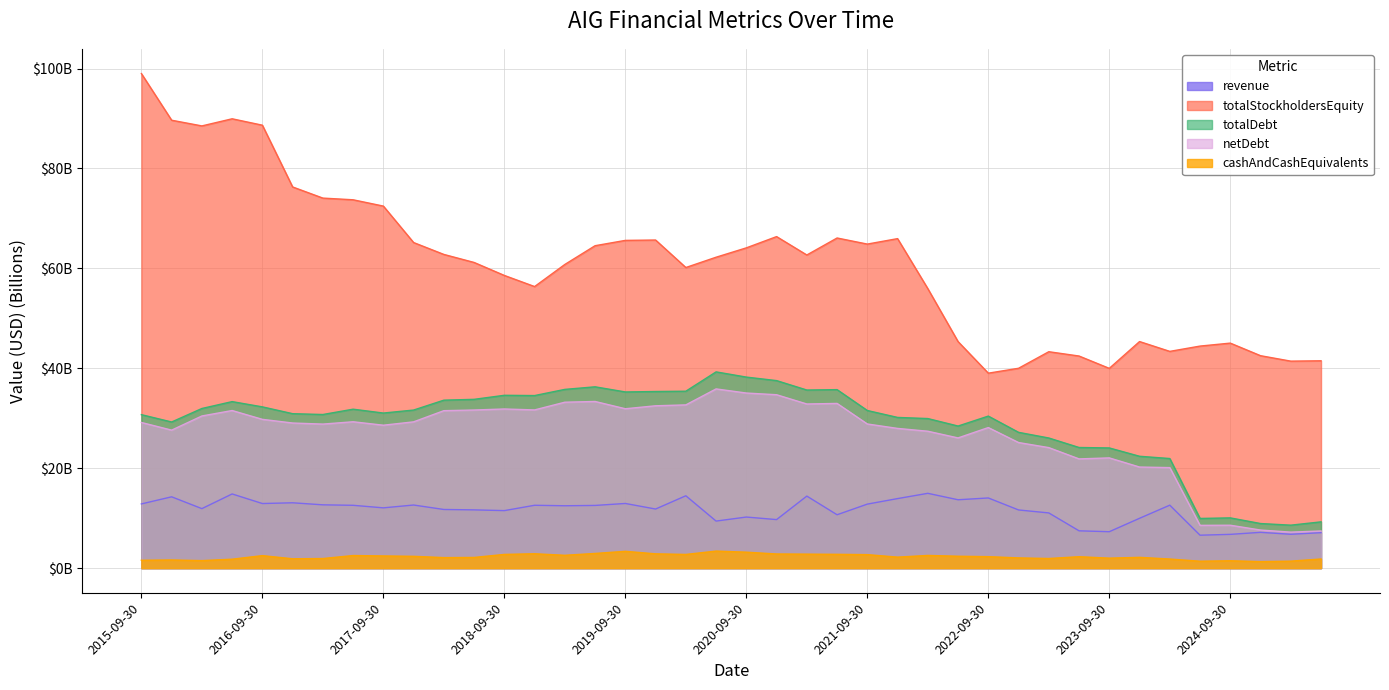

At which label is cashAndCashEquivalents closest to 2?

2023-09-30